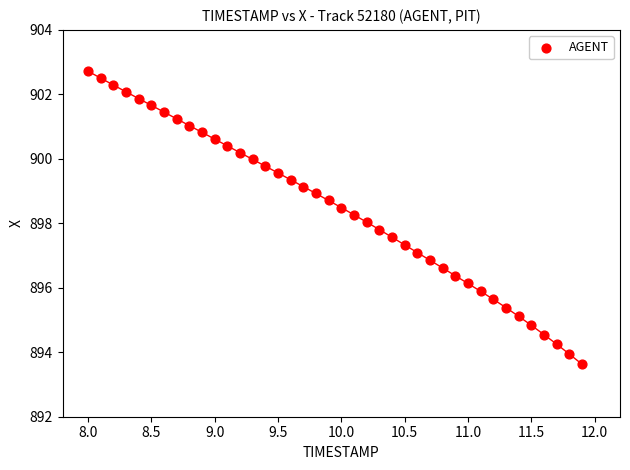

What is the range of X values (max minus min)?

3.9